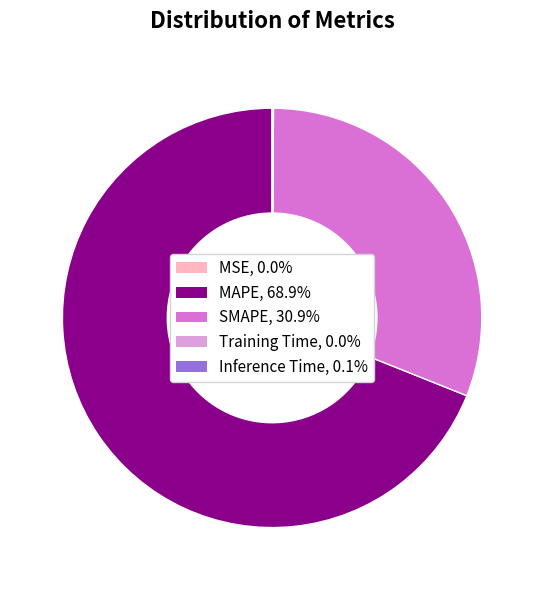

Is MAPE, 68.9% the majority of the pie?

Yes